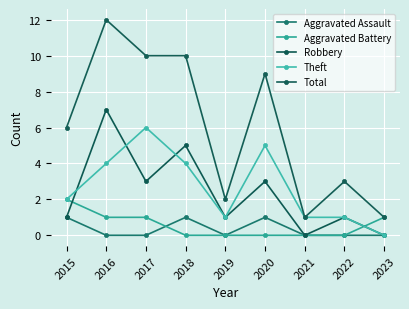

Between 2020 and 2017, which is larger?

2020